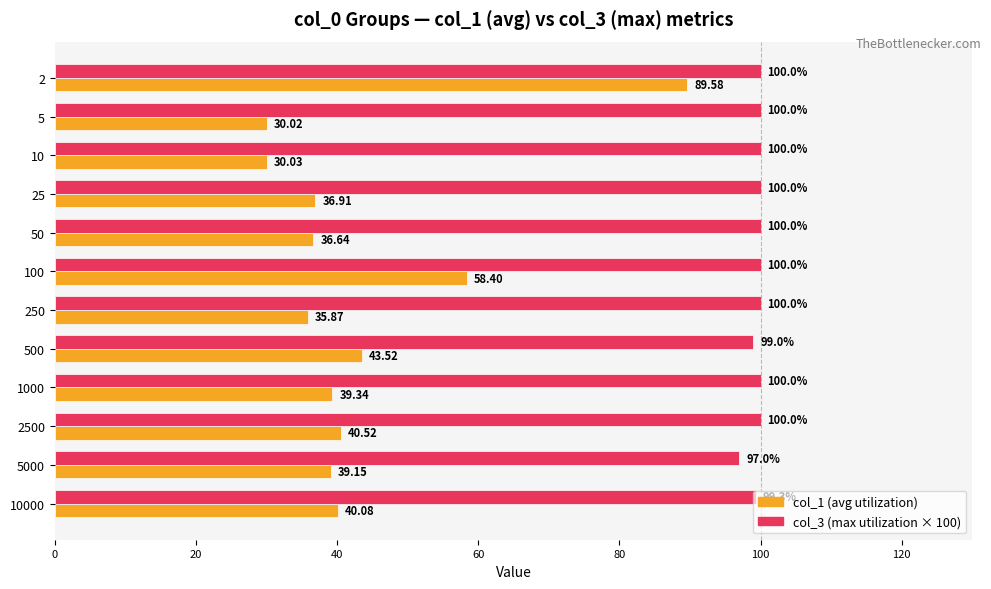

What is the difference between the highest and lowest values at 2500?

59.5